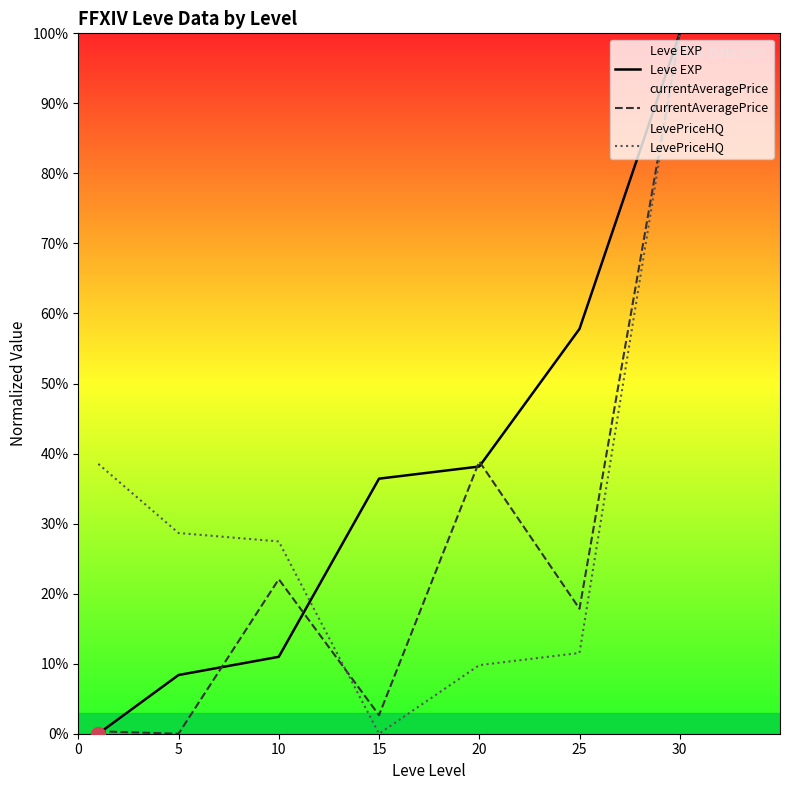

At which label does currentAveragePrice reach its peak?

30